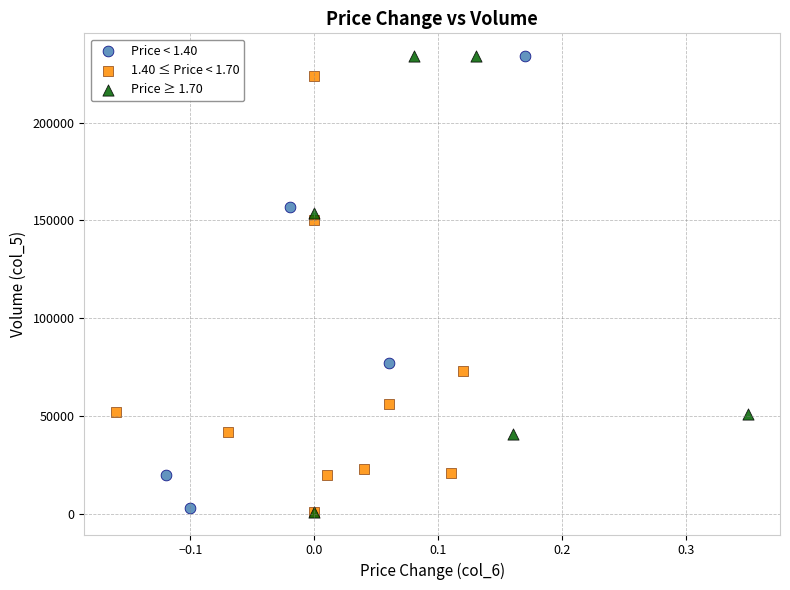

What are all the series names shown in the legend?

Price < 1.40, 1.40 ≤ Price < 1.70, Price ≥ 1.70